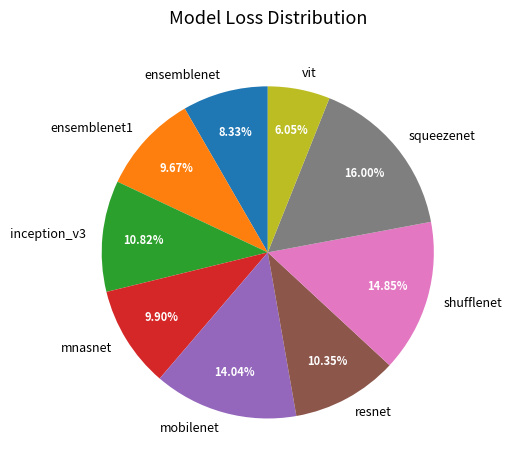

Count the number of slices in the pie.

9